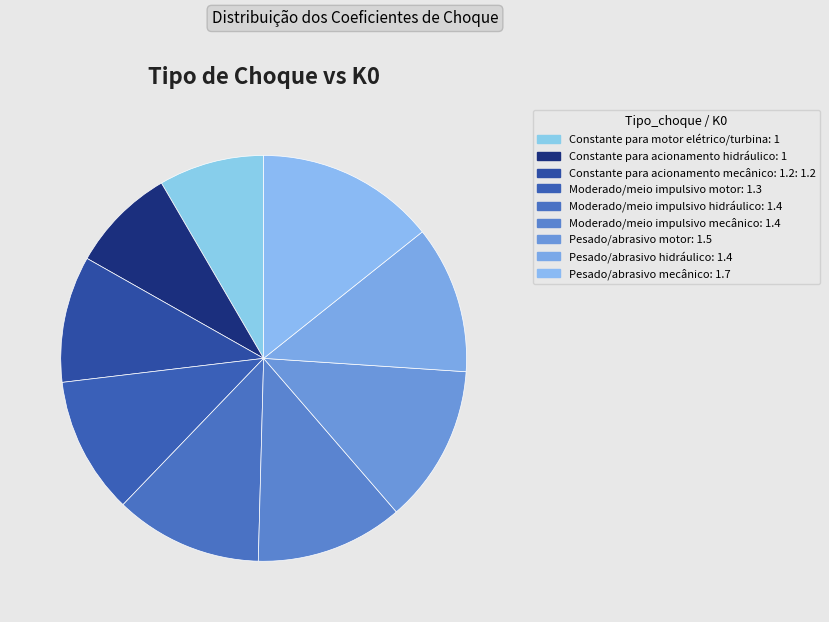

To the nearest percent, what percentage of the pie is Constante para acionamento mecânico: 1.2?

10%